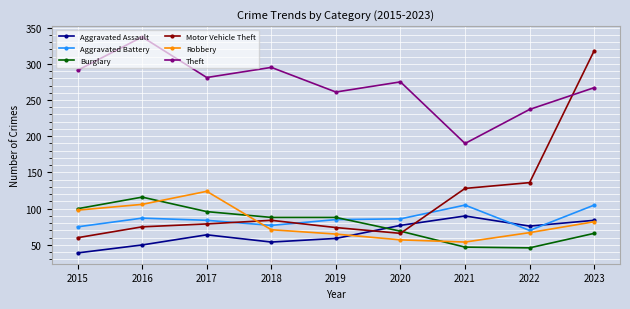

What is the value of the Aggravated Assault point at the 9th from the left?

84